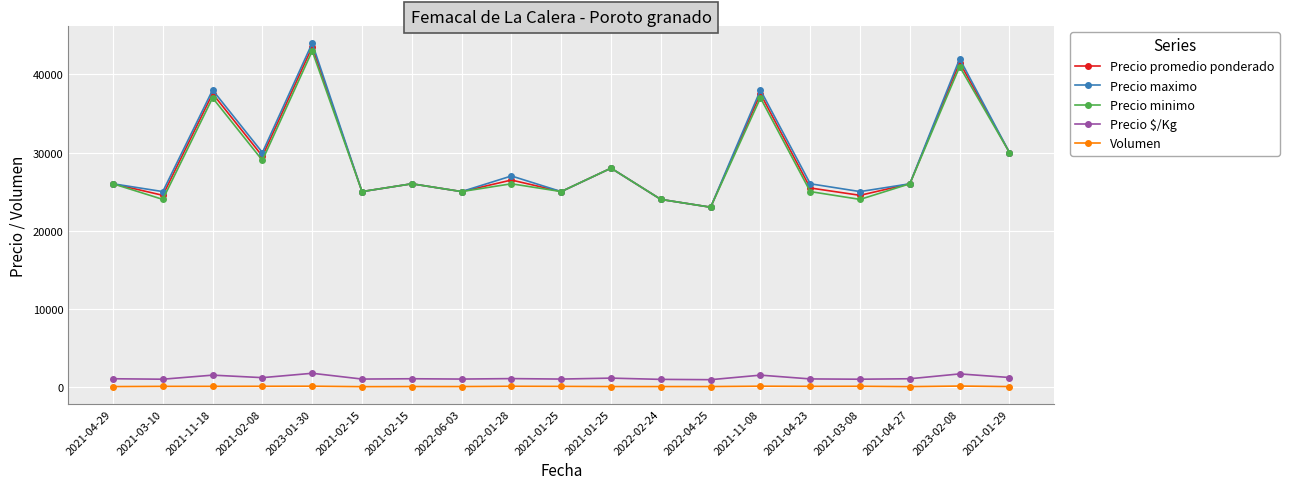

What is the spread (max minus min) of values at 2022-02-24?

23965